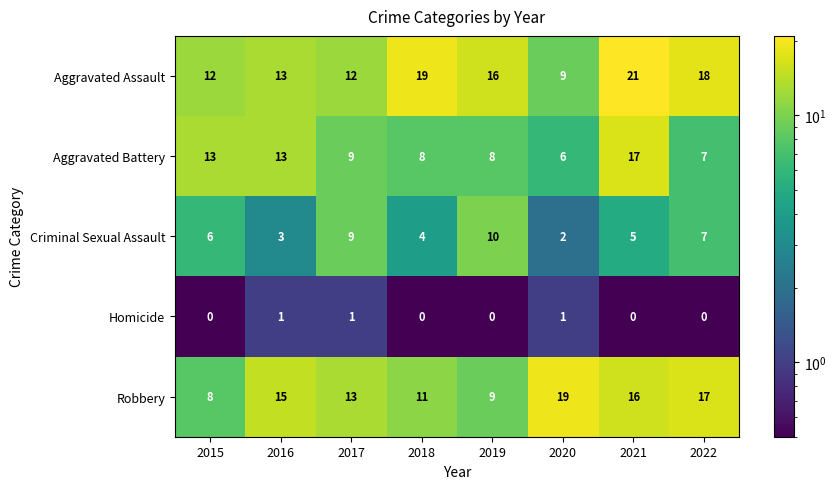

List the series in order of their peak value, lowest first.

Homicide, Criminal Sexual Assault, Aggravated Battery, Robbery, Aggravated Assault